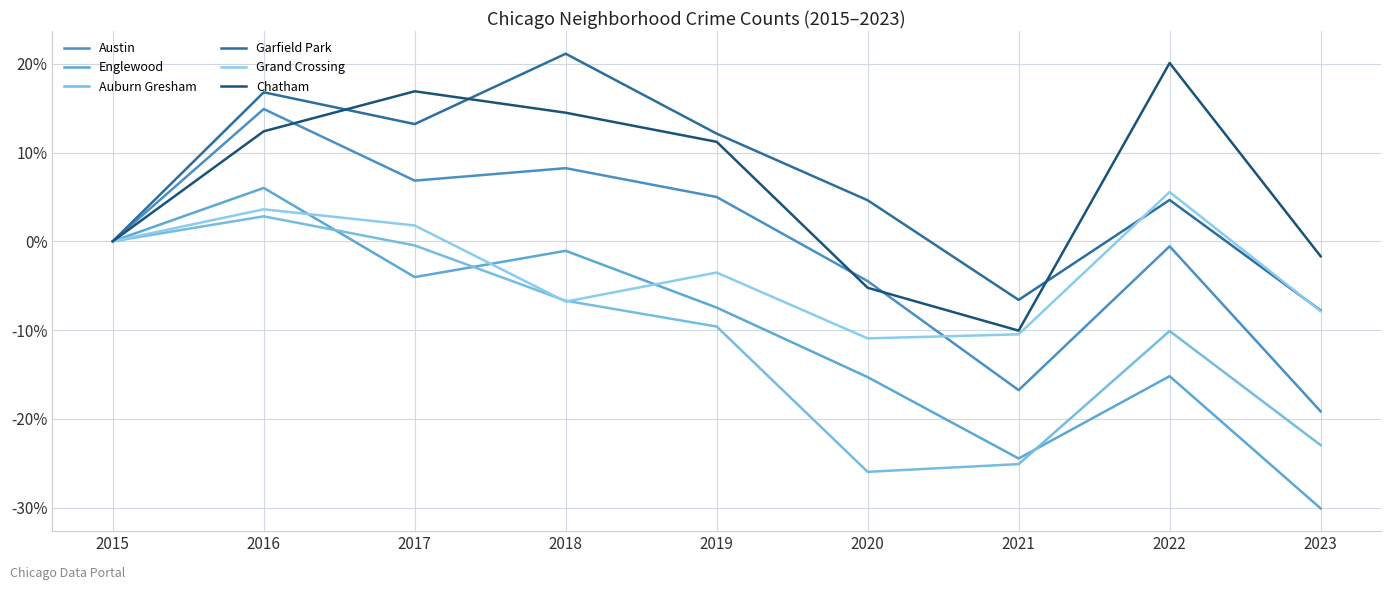

What are all the series names shown in the legend?

Austin, Englewood, Auburn Gresham, Garfield Park, Grand Crossing, Chatham